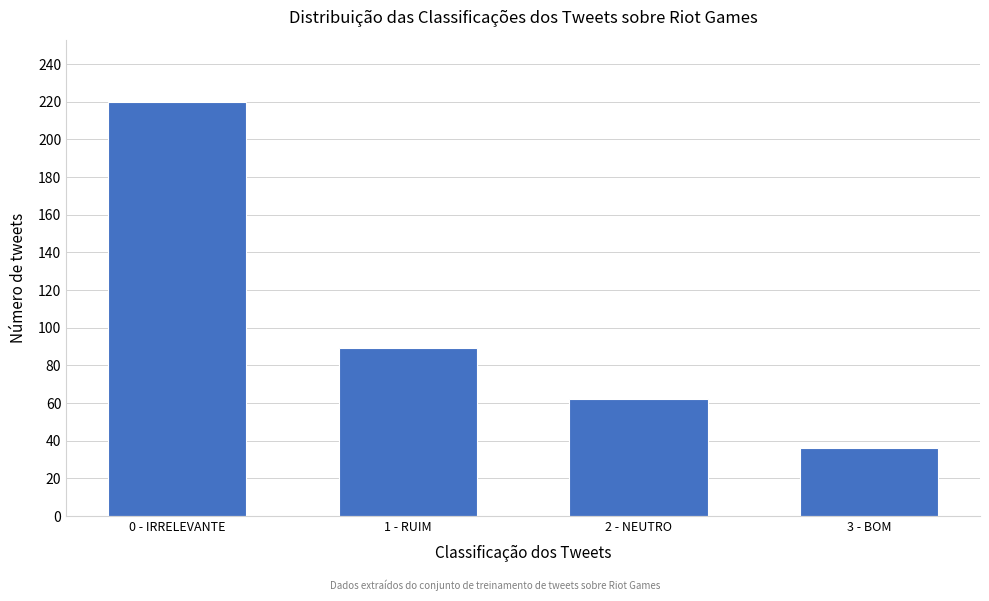

Reading right to left, extract all data points from this chart.

36	62	89	220